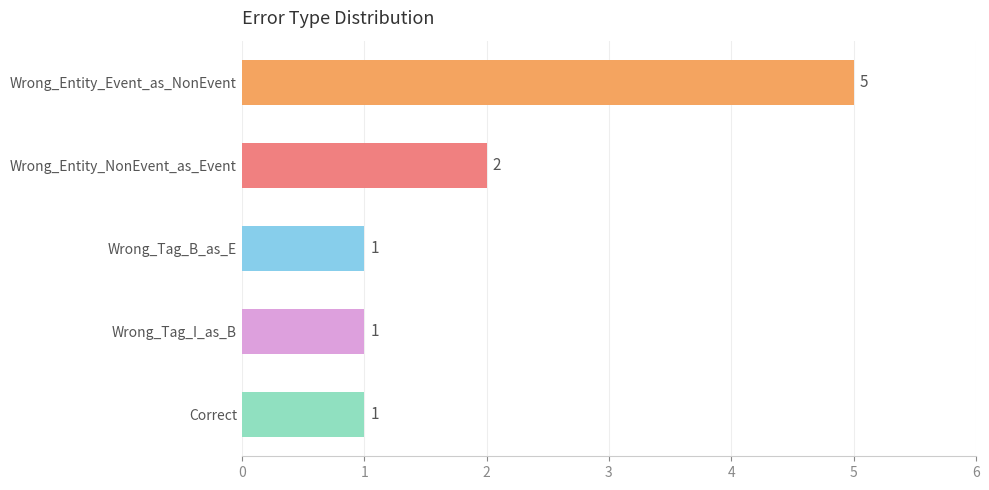

Reading bottom to top, extract all data points from this chart.

Correct=1	Wrong_Tag_I_as_B=1	Wrong_Tag_B_as_E=1	Wrong_Entity_NonEvent_as_Event=2	Wrong_Entity_Event_as_NonEvent=5